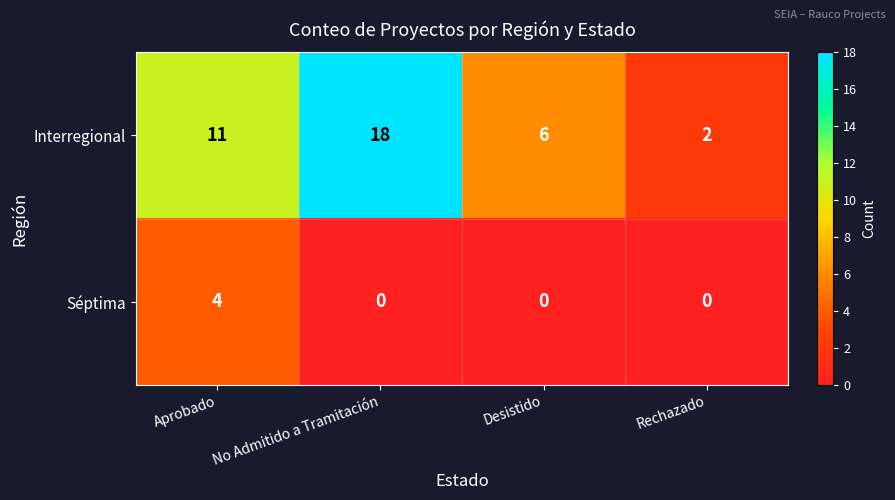

What is the maximum value shown in the chart?

18